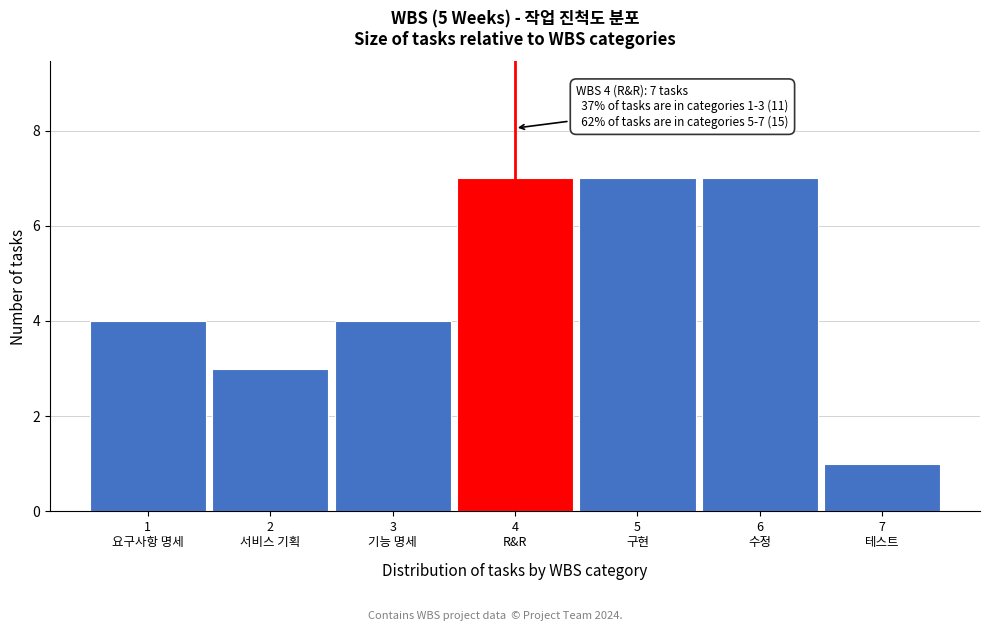

Reading right to left, list all the values displayed in this chart.

1	7	7	7	4	3	4